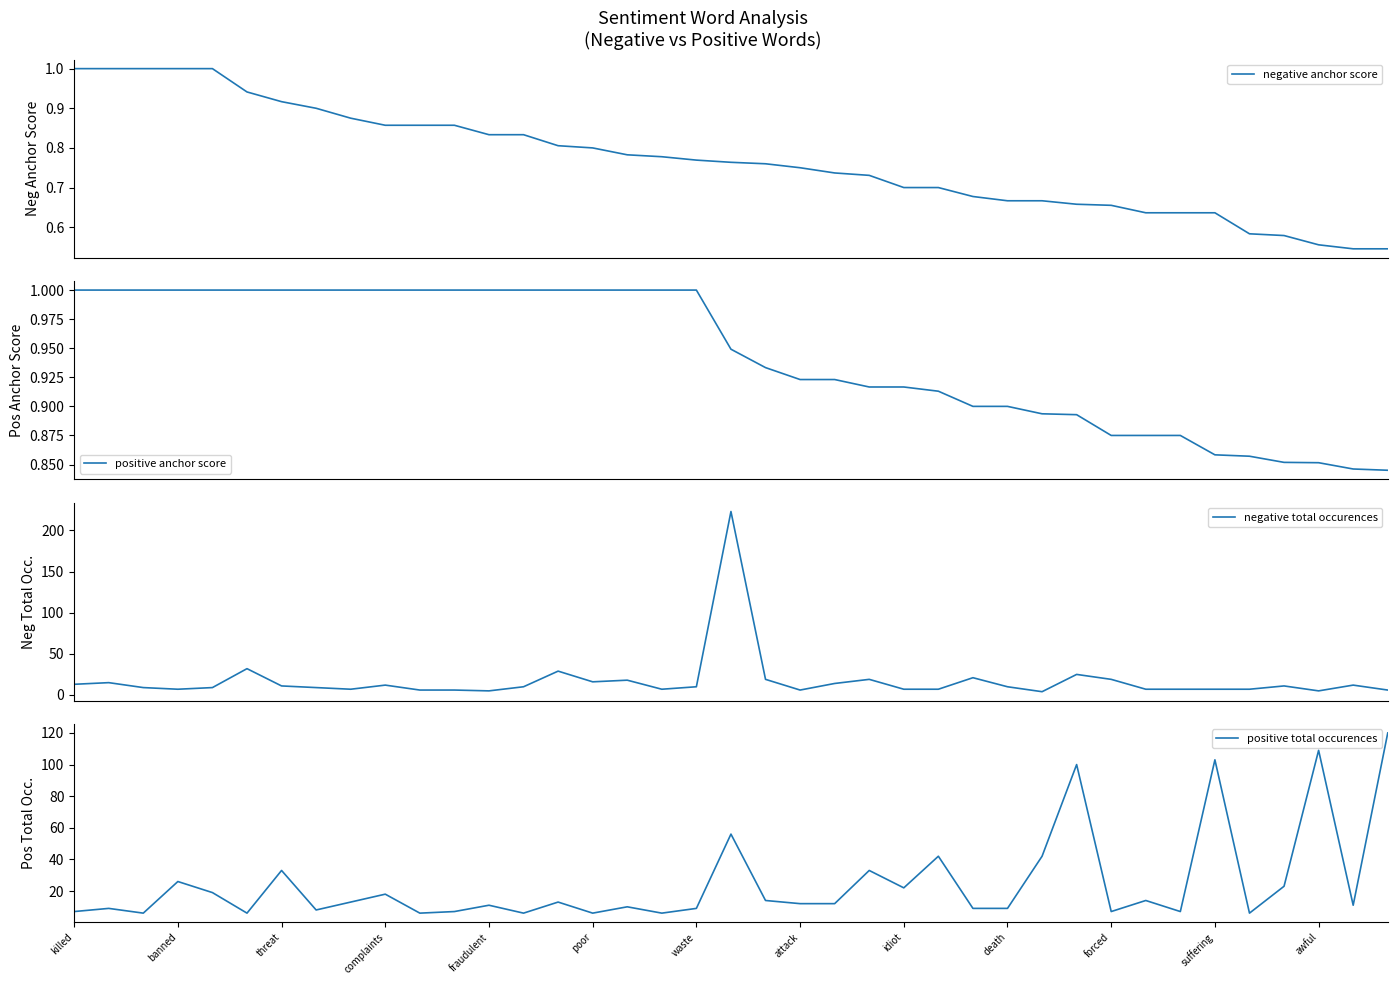

The value of positive total occurences at attack is 18. True or false?

False